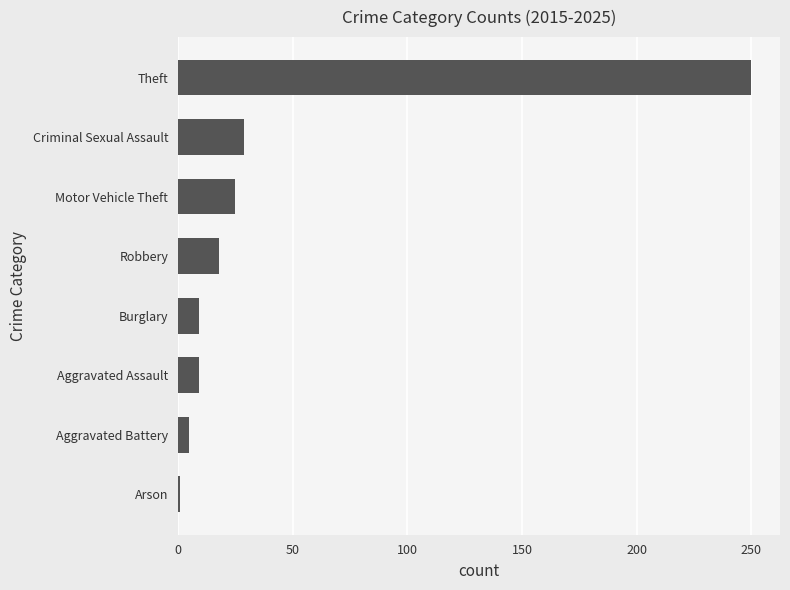

At which category does the chart reach its peak across all series?

Theft